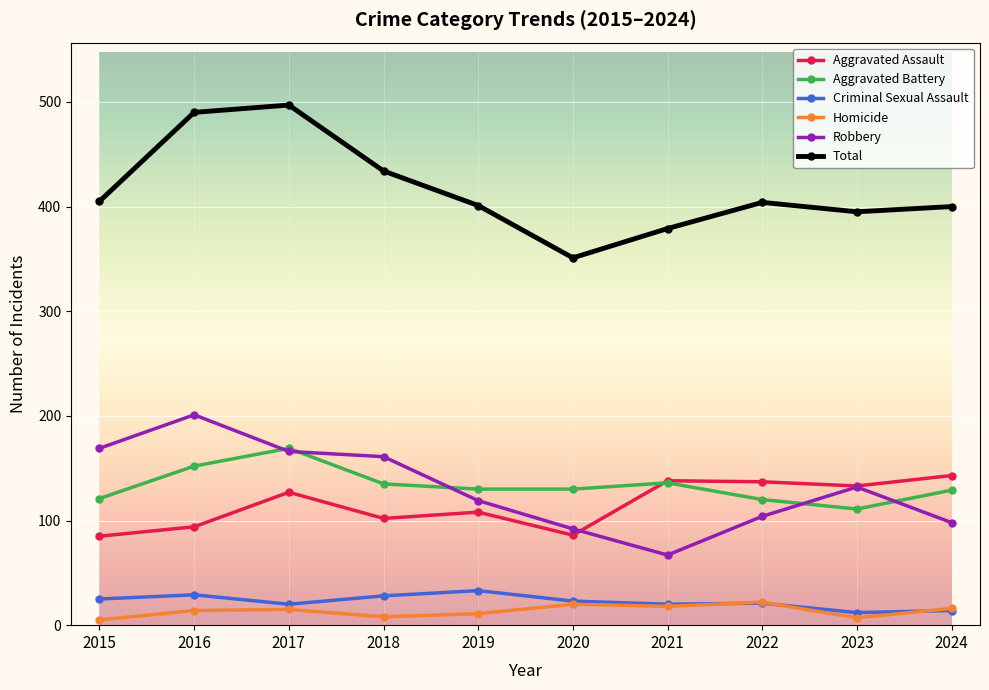

Read the Aggravated Assault value at 2017.

127